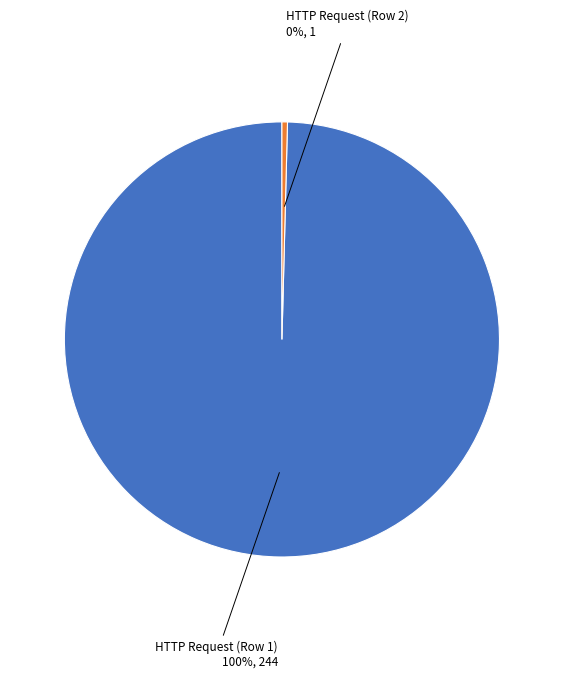

Approximately how many times larger is the value at HTTP Request (Row 1) compared to HTTP Request (Row 2)?

244.0